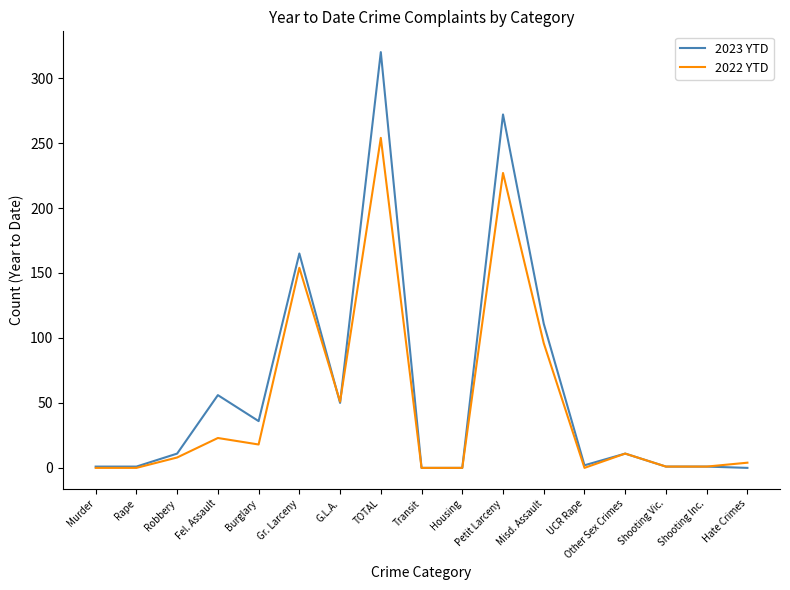

Is the value of 2022 YTD at G.L.A. greater than the value of 2023 YTD at Murder?

Yes